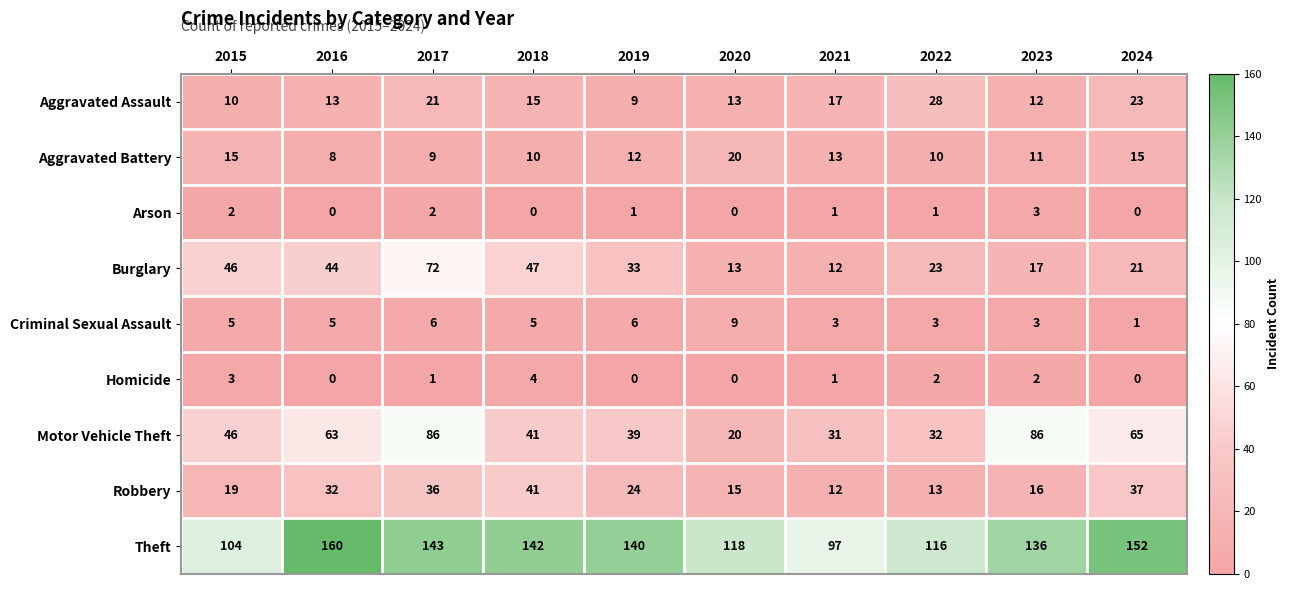

The value of Criminal Sexual Assault at 2016 is 5. True or false?

True